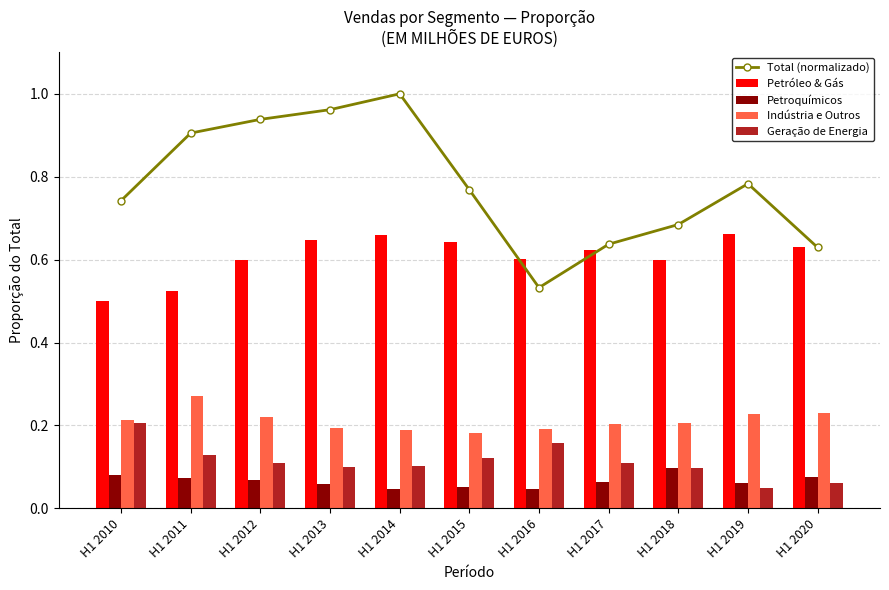

What are all the series names shown in the legend?

Total (normalizado), Petróleo & Gás, Petroquímicos, Indústria e Outros, Geração de Energia